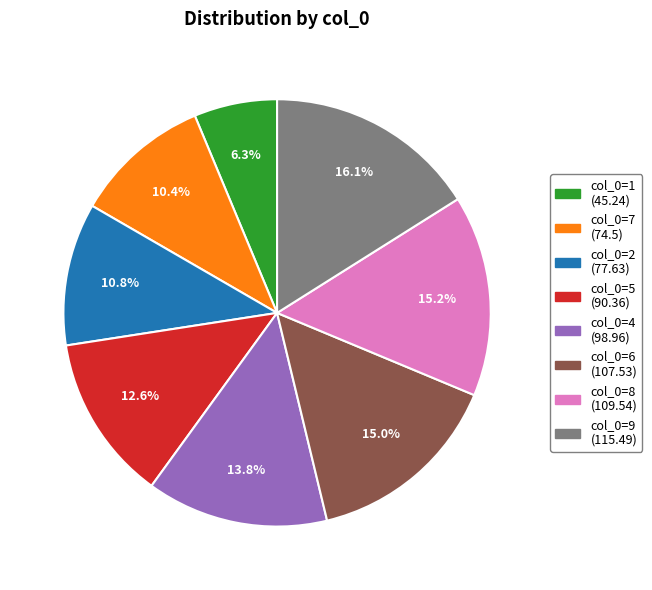

Does any single category account for the majority?

No